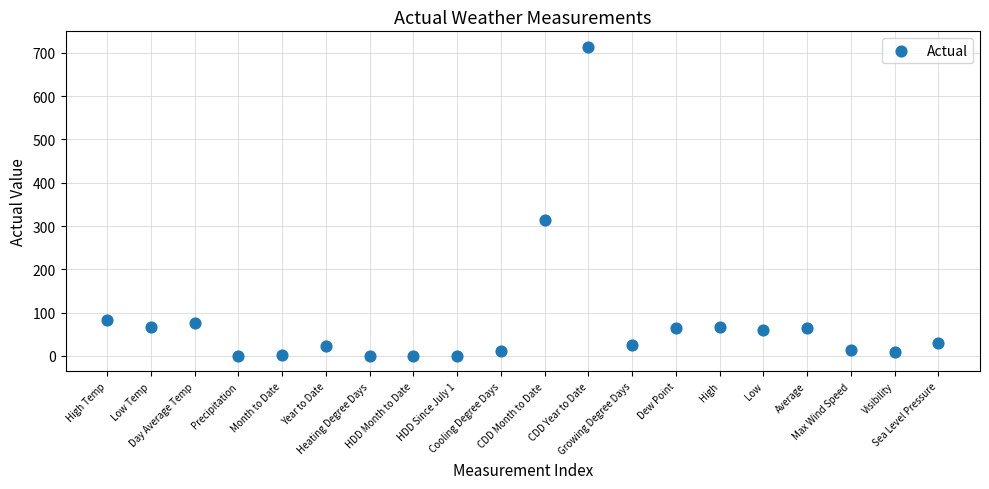

What is the range of Y values (max minus min)?

714.0